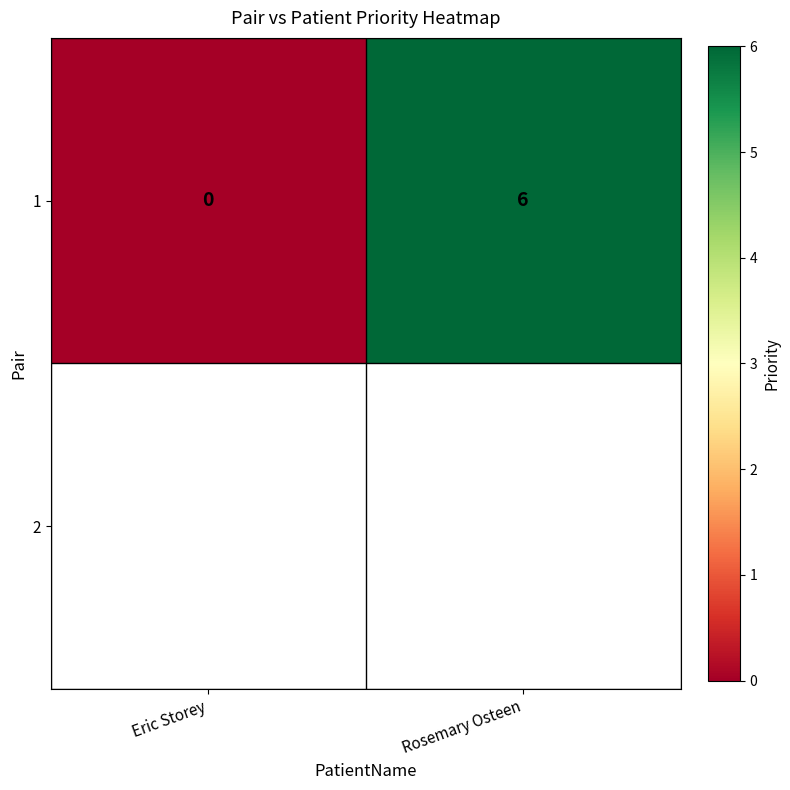

Reading left to right, transcribe all the data shown in this chart.

Eric Storey=0	Rosemary Osteen=6